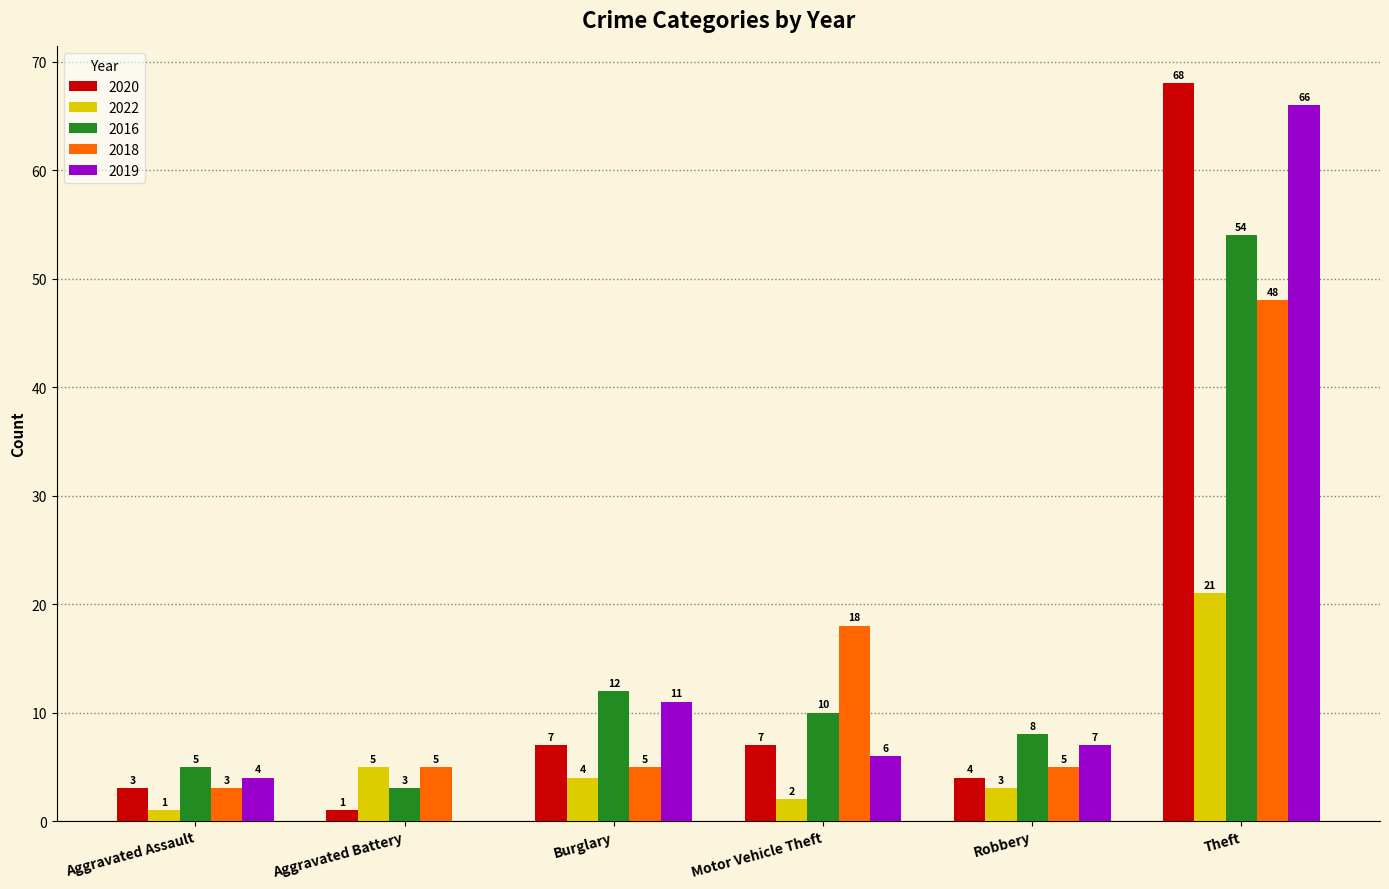

Which series has the largest total across all categories?

2019